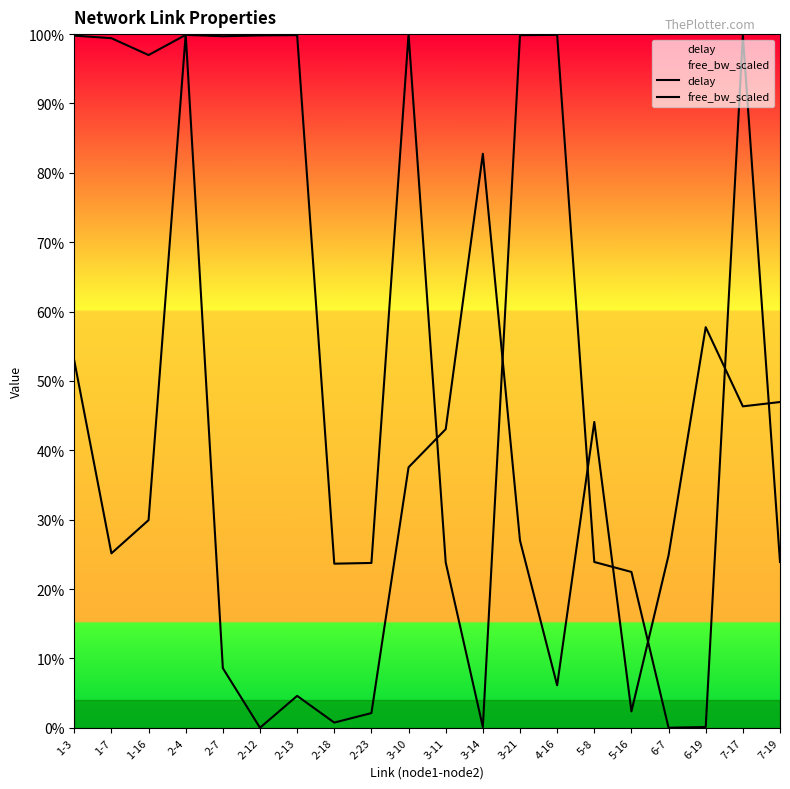

True or false: delay has more than 2 points higher than both neighbors.

True